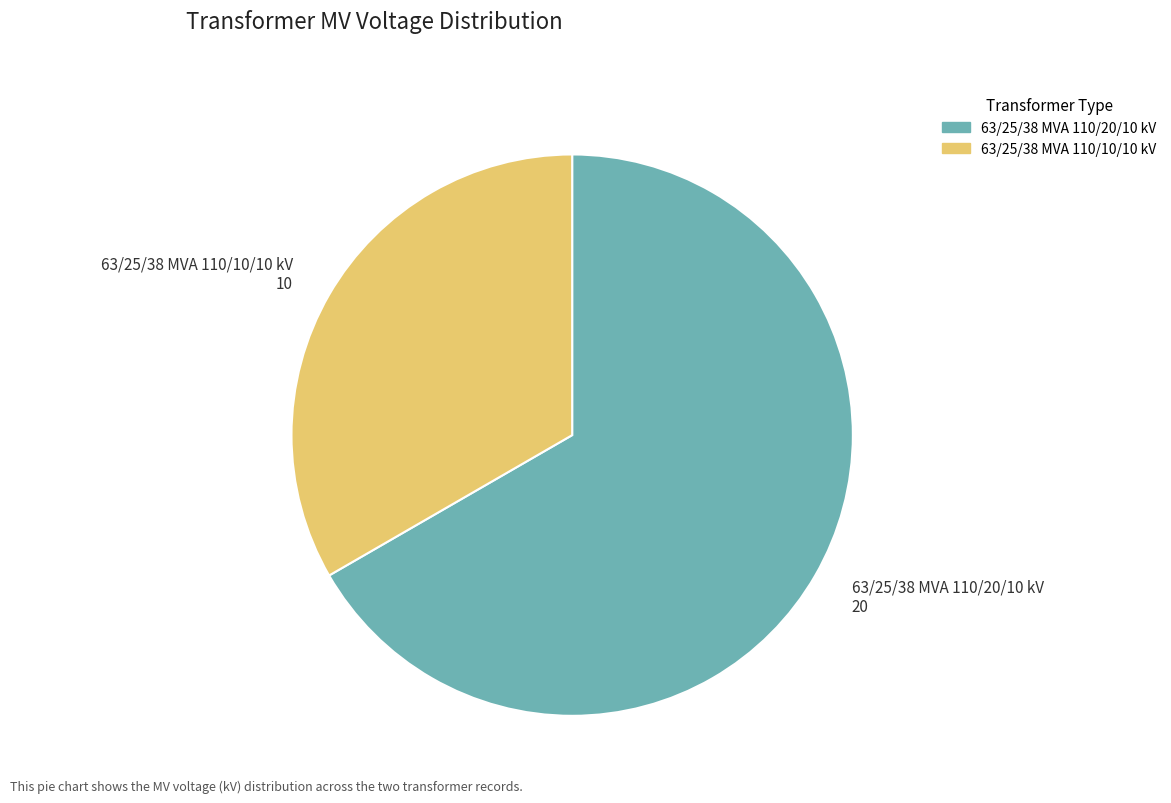

Does 63/25/38 MVA 110/20/10 kV account for over 50% of the chart?

Yes